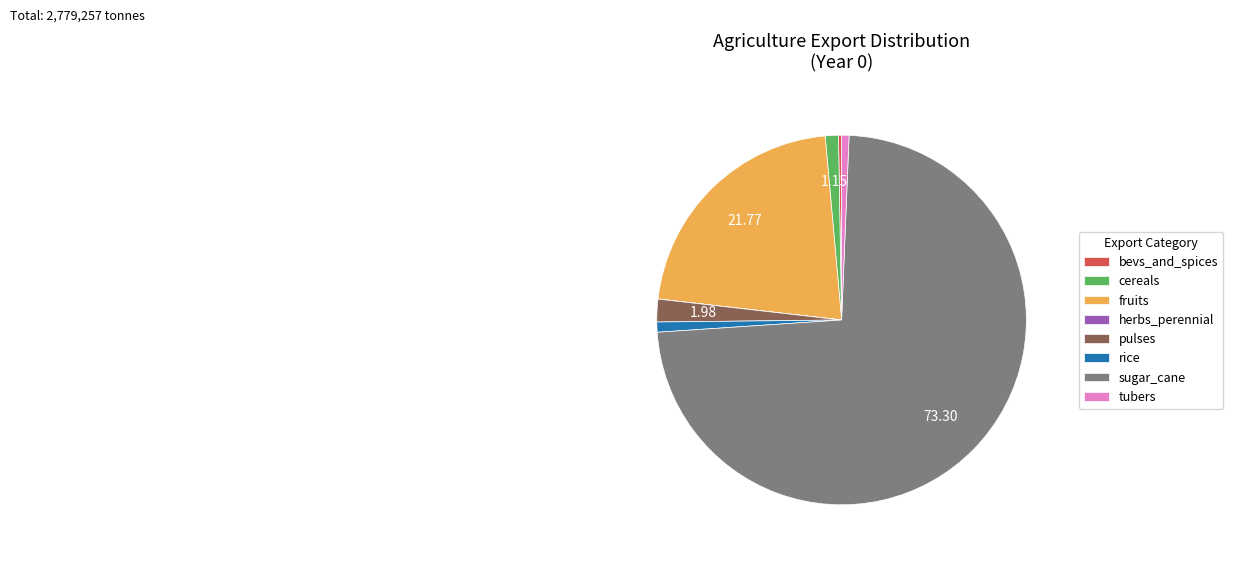

Is there a majority slice in this chart?

Yes